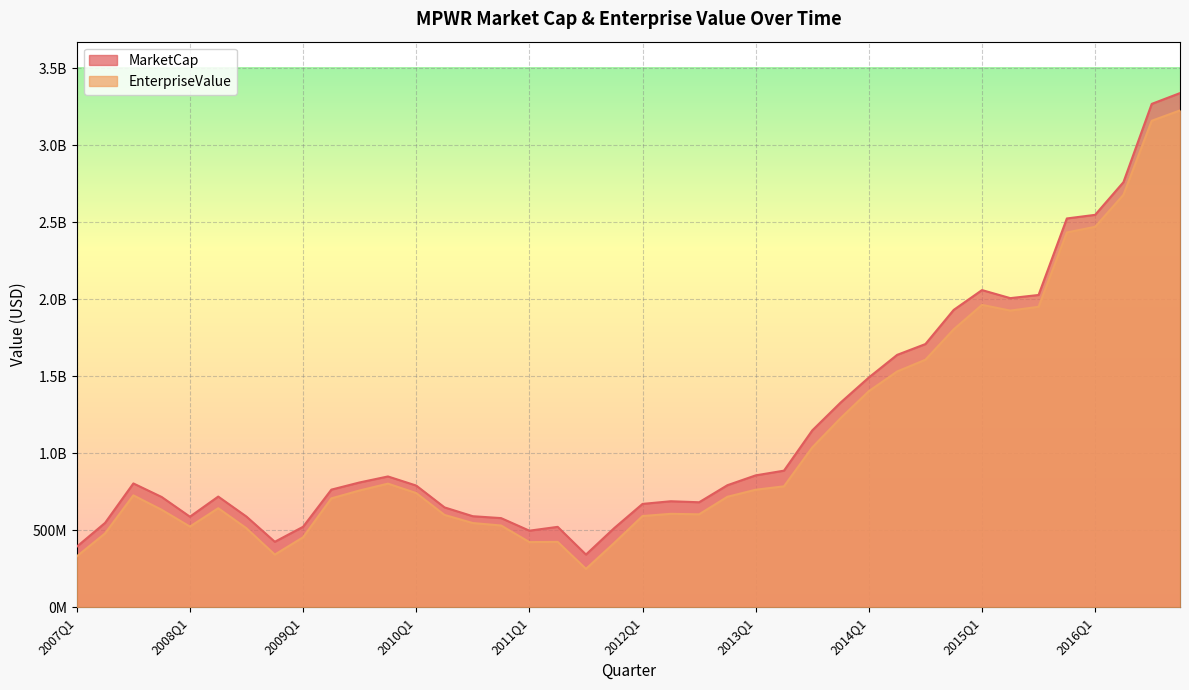

In EnterpriseValue, how many points are lower than both neighbors (excluding endpoints)?

6